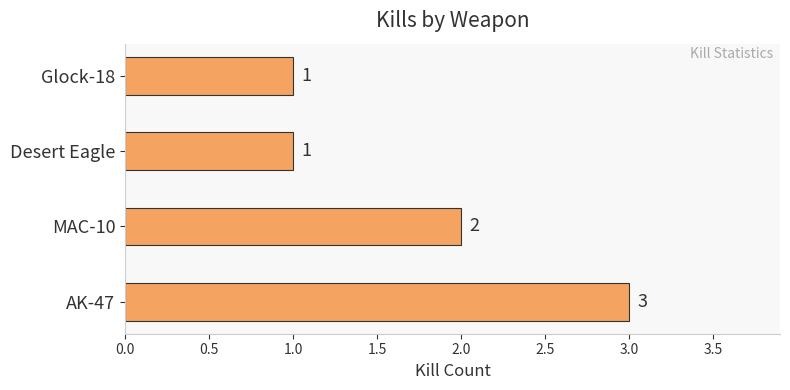

The value at MAC-10 is 2. True or false?

True